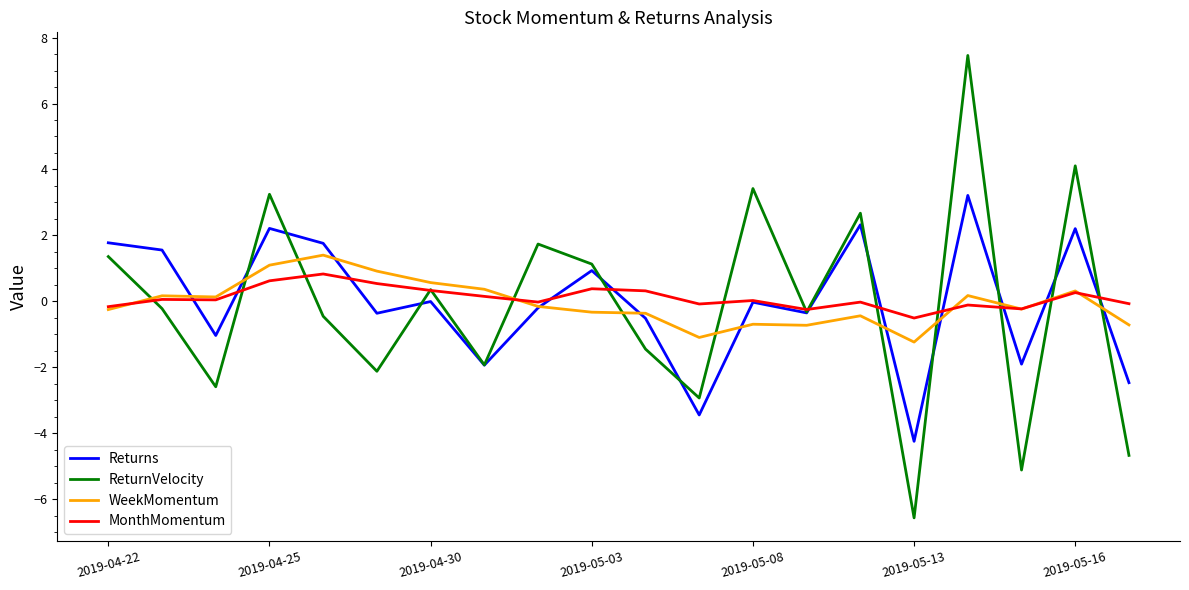

What is the difference between the maximum and minimum values in the WeekMomentum series?

2.6